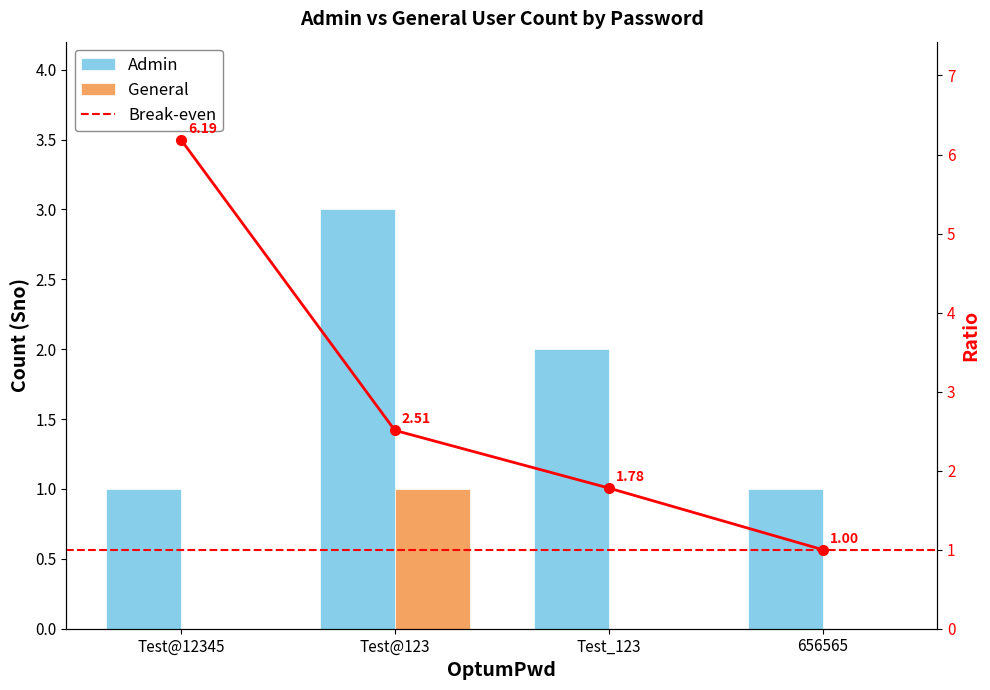

What are all the series names shown in the legend?

Admin, General, Break-even